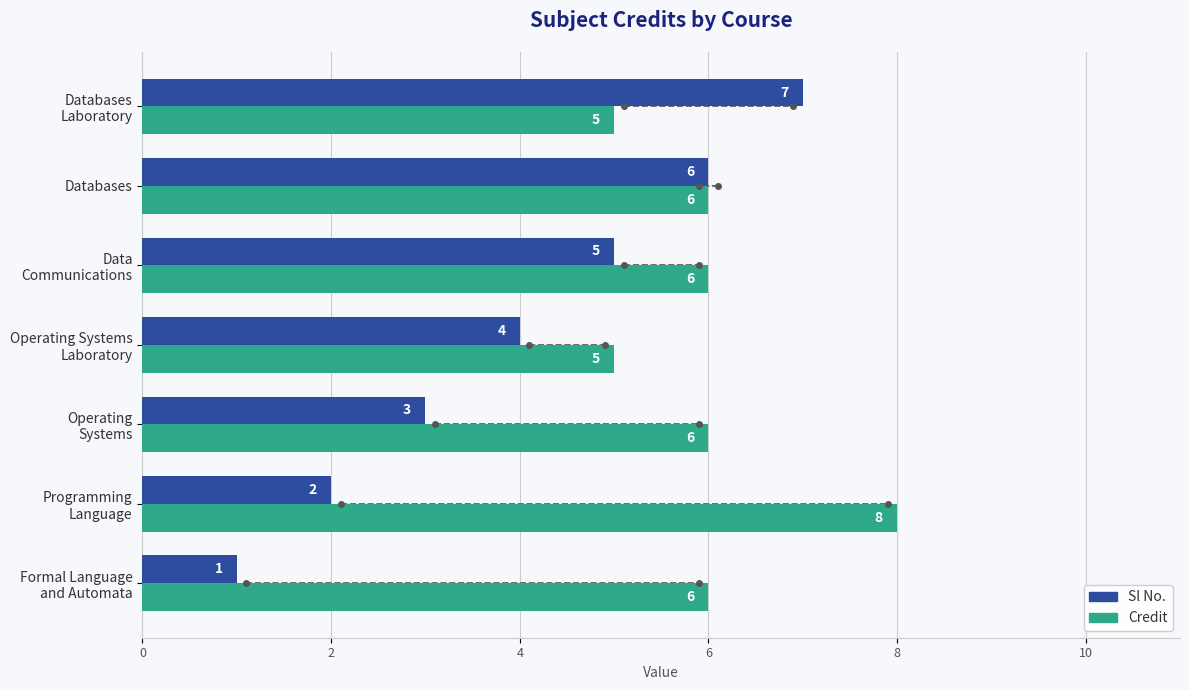

Which series has the largest range (max minus min)?

Sl No.